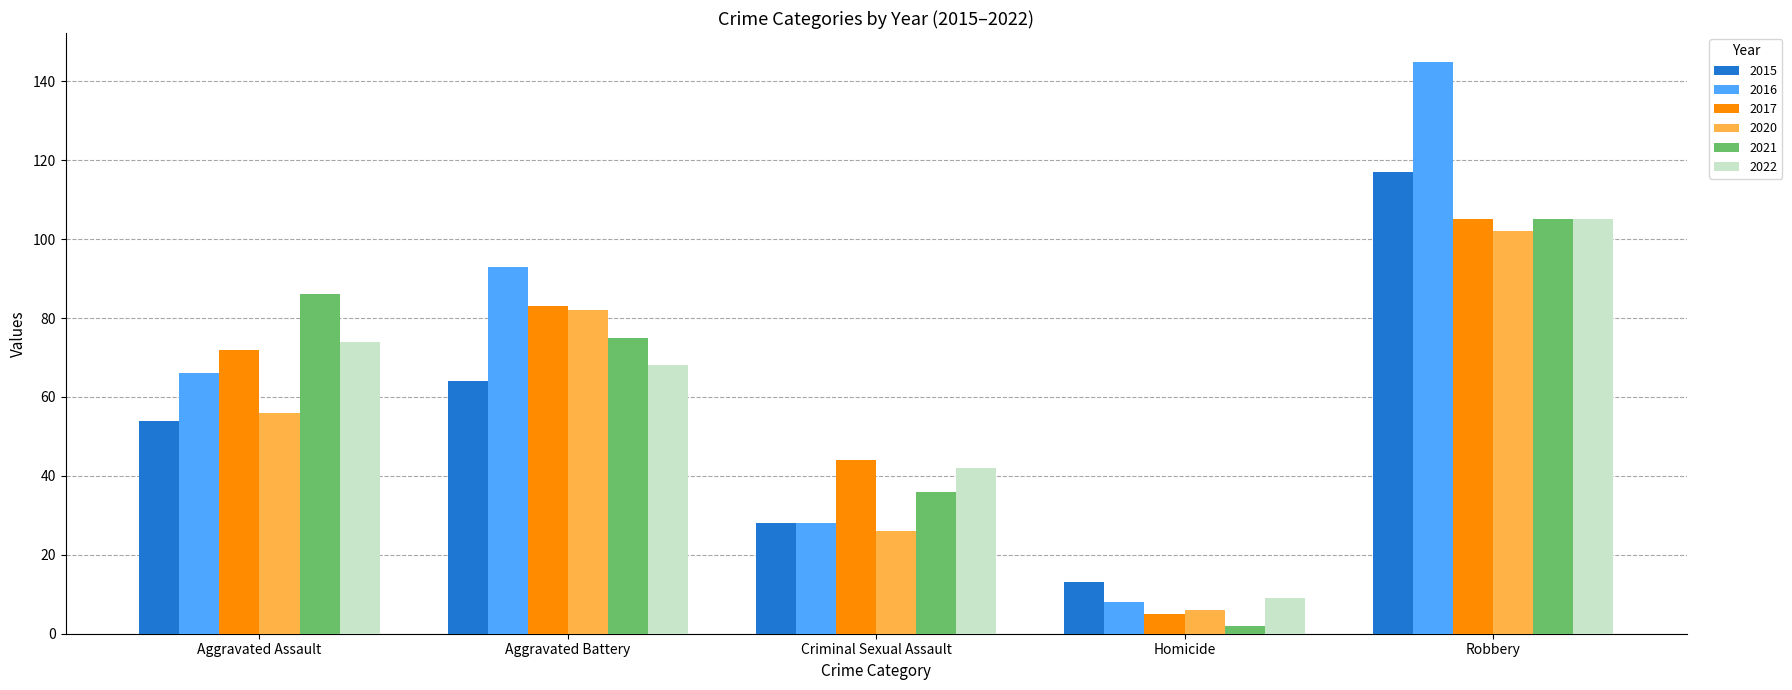

What is the value of the 2020 bar at the 2nd from the left?

82